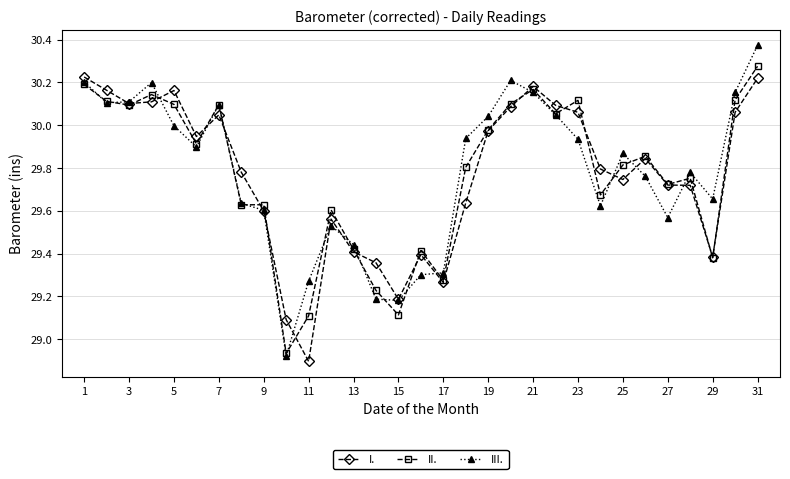

True or false: II. has more than 0 interior local peaks.

True